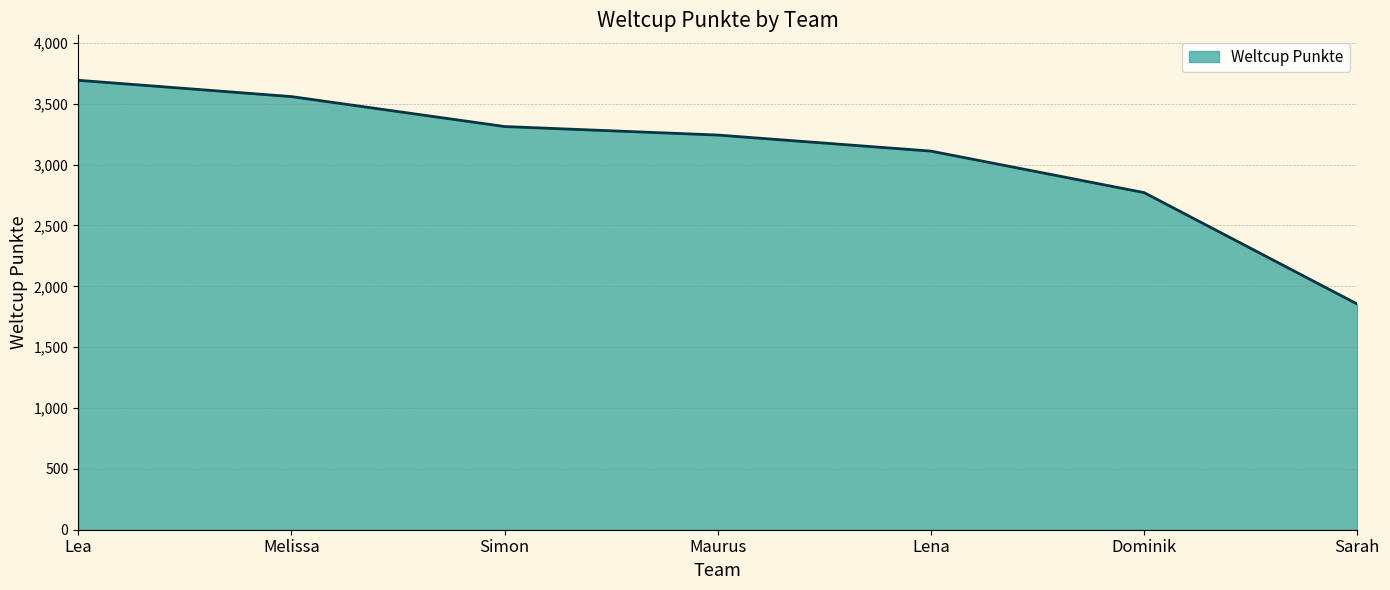

Does the chart display data point markers on the line(s)?

No